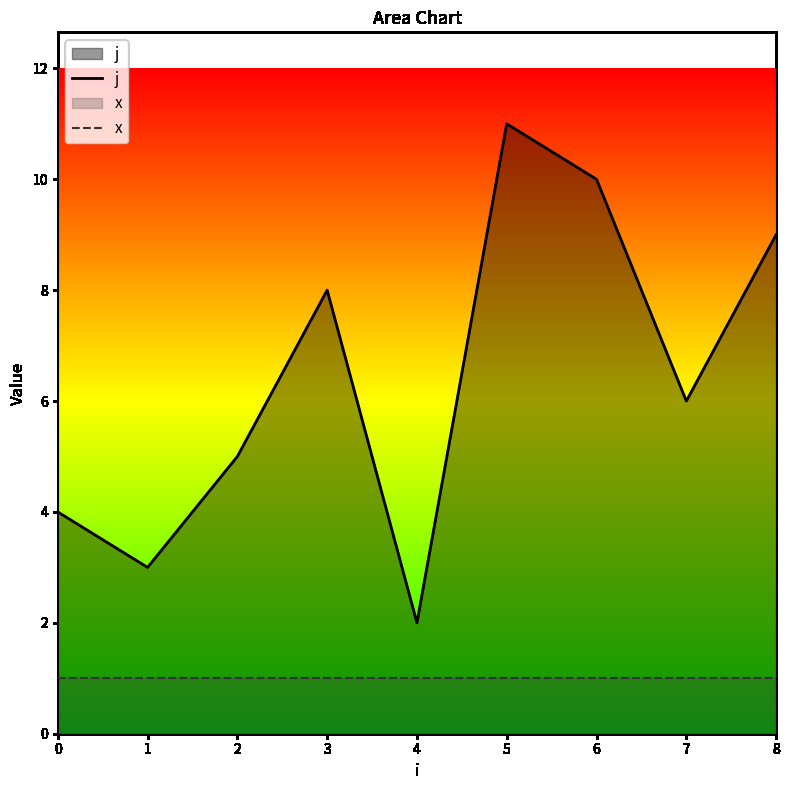

At which category does j reach its first local peak?

3